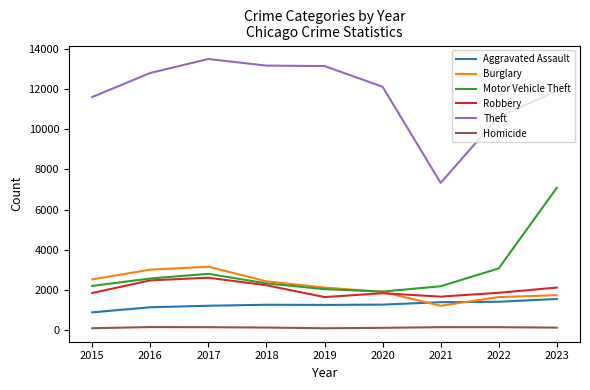

Is it true that Motor Vehicle Theft equals 898 at 2017?

False